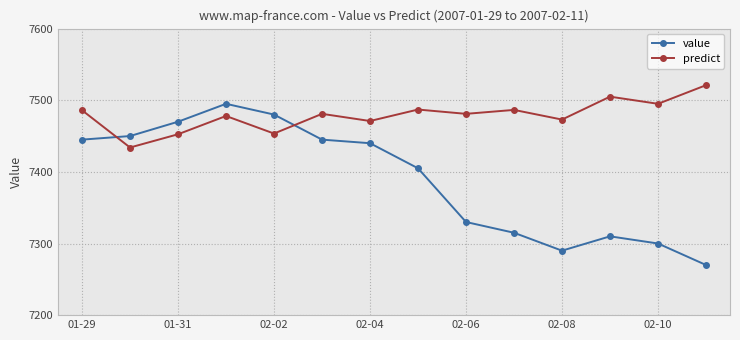

What is the sum of all predict values?

104704.5